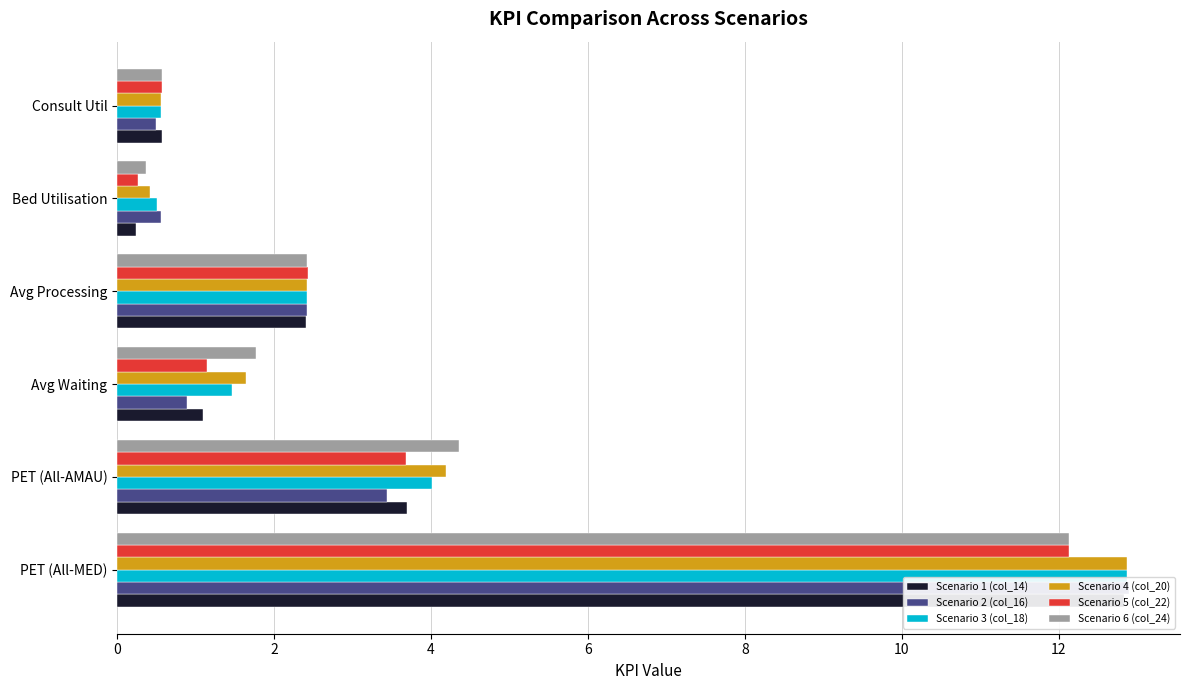

What is the average value of the Scenario 3 (col_18) series?

3.6